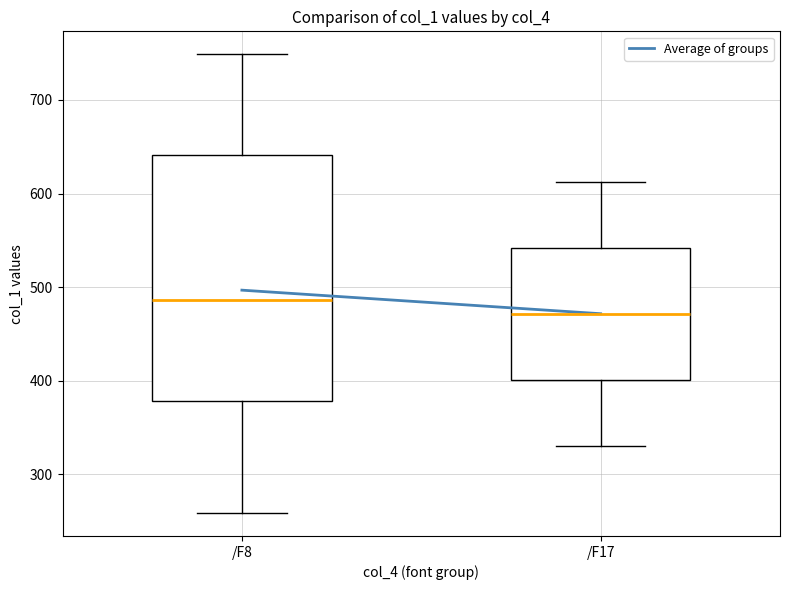

Where does the lower whisker of the box for /F8 end on the y-axis? The values are not printed on the chart, so give them approximately, as read against the axis.

260